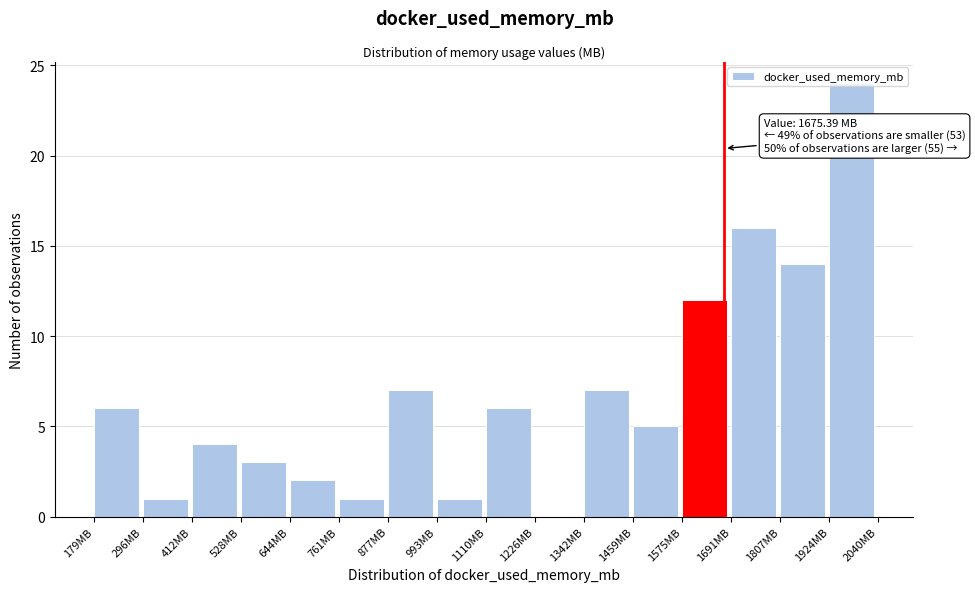

Over which range of the x-axis is the bar tallest?

1920 to 2040